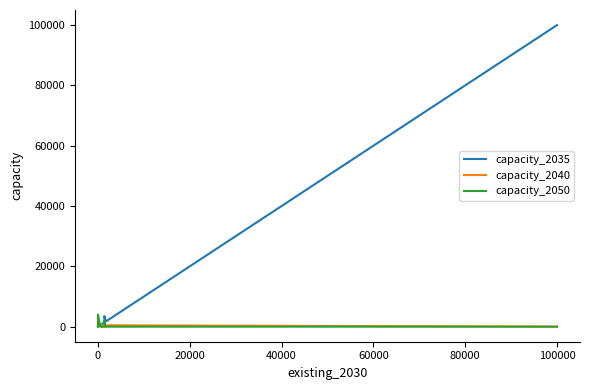

Reading left to right, extract all data points from this chart.

capacity_2035: 0	0	0	500	700	1400	1400	1400	1400	1400	2800	3100	3500	1700	2250	100000	100000	100000	100000	100000	100000	100000	100000	100000	100000	100000	100000	100000	100000	100000	100000	100000	100000	100000	100000	100000	100000	100000	100000	100000
capacity_2040: 0	0	1400	1000	0	0	0	0	0	0	0	0	1400	0	450	0	0	0	0	0	0	0	0	0	0	0	0	0	0	0	0	0	0	0	0	0	0	0	0	0
capacity_2050: 0	1400	4000	0	0	0	0	0	0	1400	1400	1400	2000	0	0	0	0	0	0	0	0	0	0	0	0	0	0	0	0	0	0	0	0	0	0	0	0	0	0	0